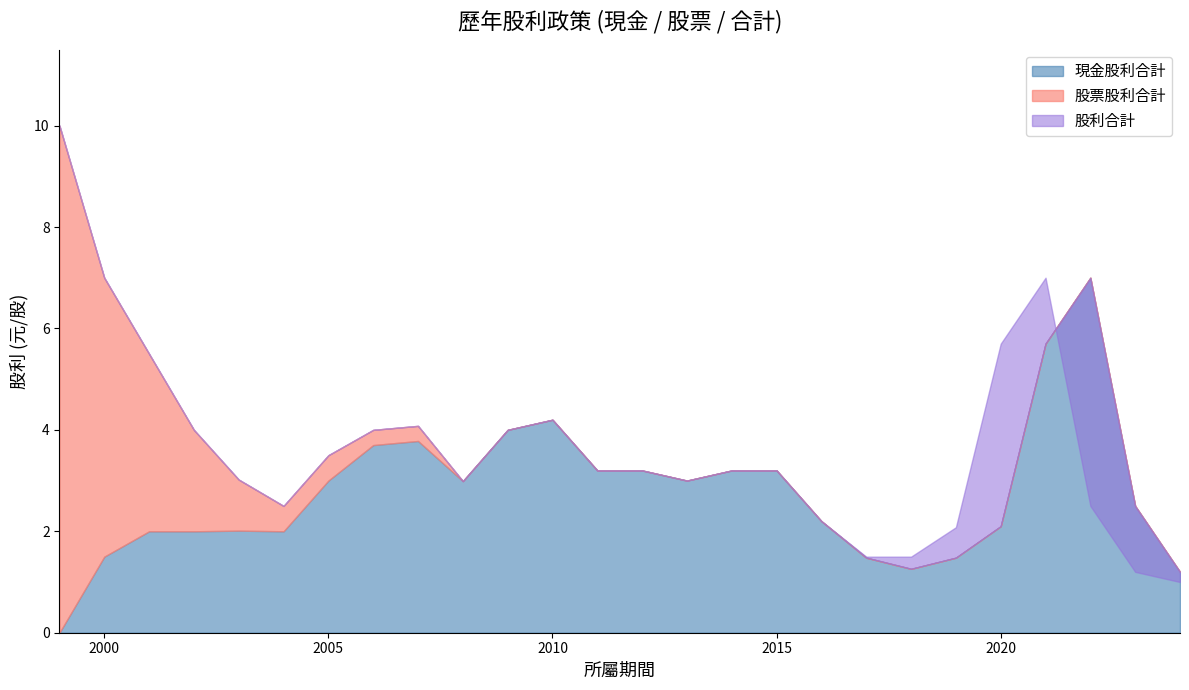

True or false: 股利合計 has a value of 4.7 at 2021.

False